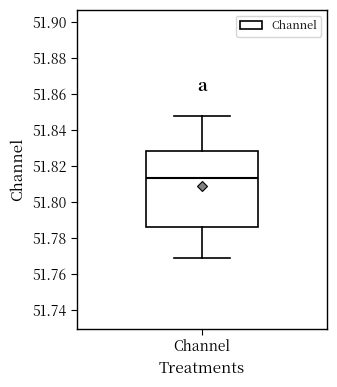

Read this box plot against the y-axis: the position of the median line, the range covered by the box, and the ends of both whiskers. The values are not printed on the chart, so give them approximately, as read against the axis.

median 51.814, box 51.786 to 51.828, whiskers 51.768 to 51.848